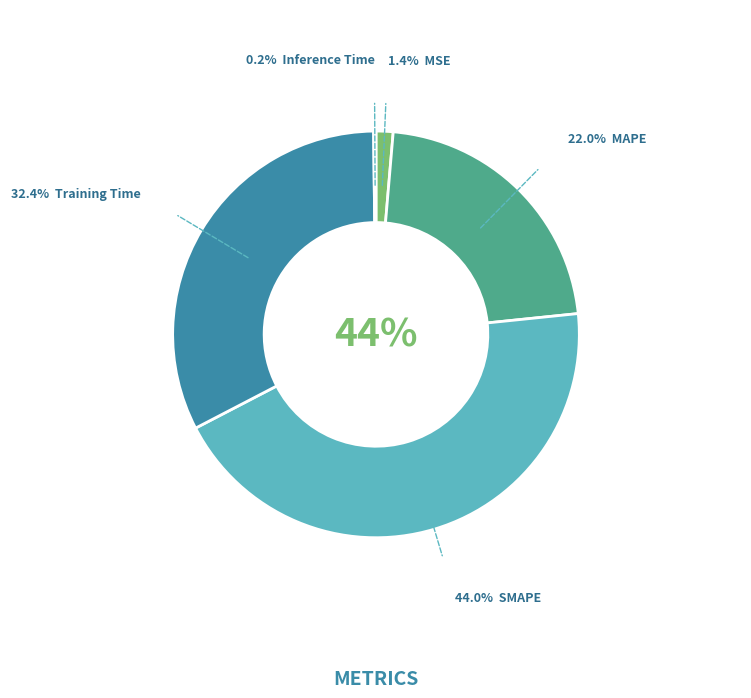

Does any single category account for the majority?

No